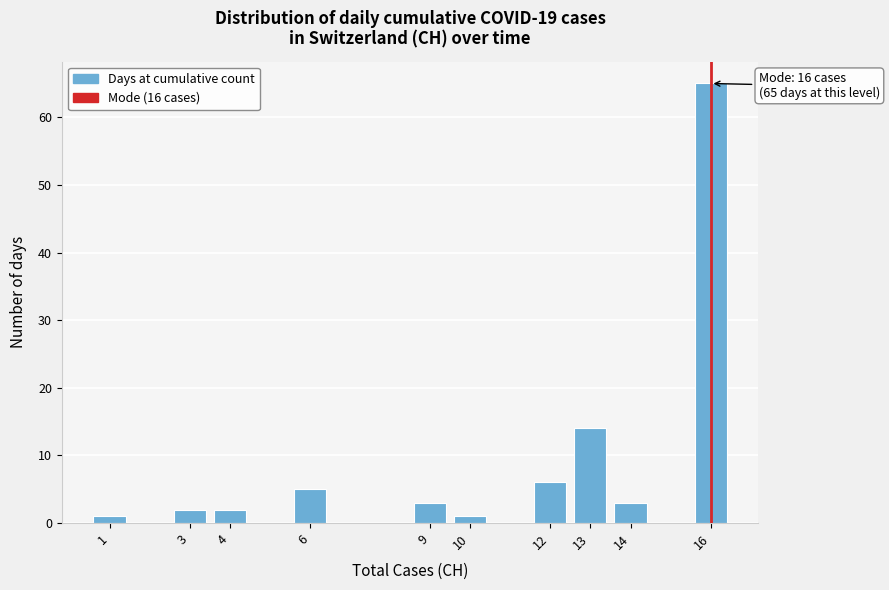

Reading left to right, extract all data points from this chart.

1	2	2	5	3	1	6	14	3	65